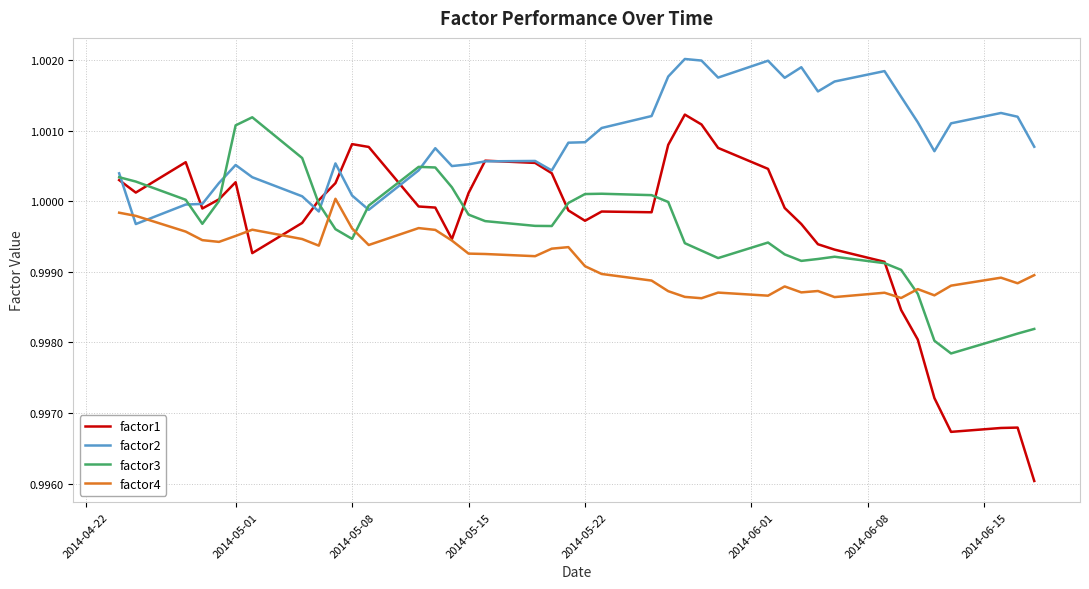

Which series has the widest spread of values?

factor1